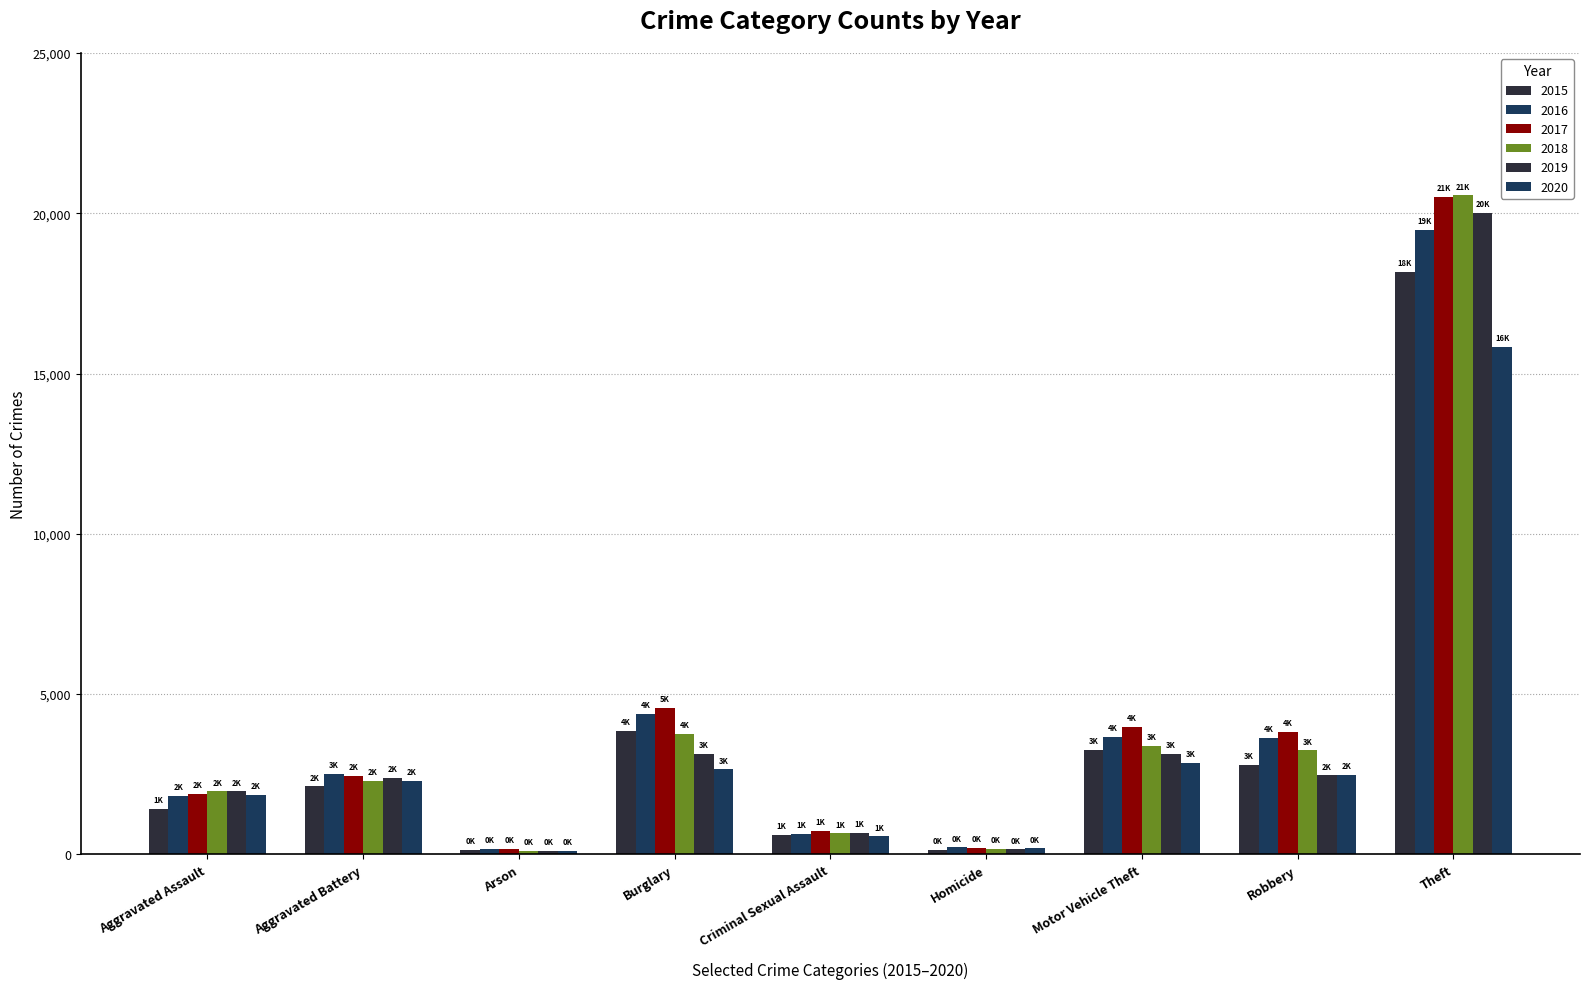

Does the chart contain any negative values?

No